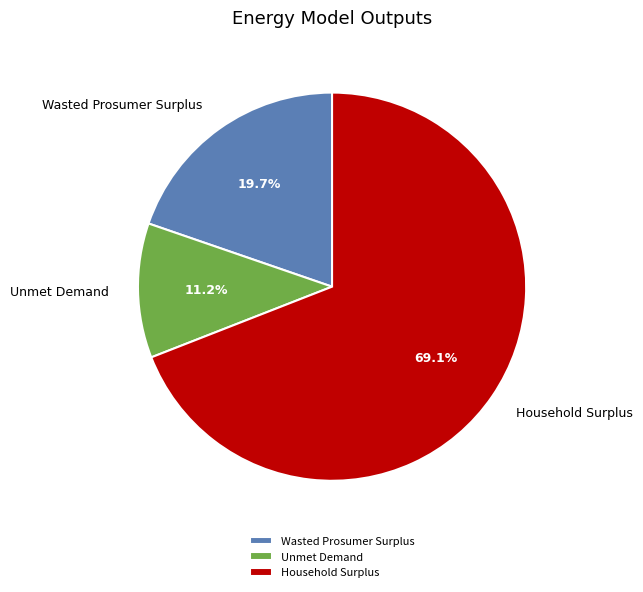

Which slice is the largest?

Household Surplus